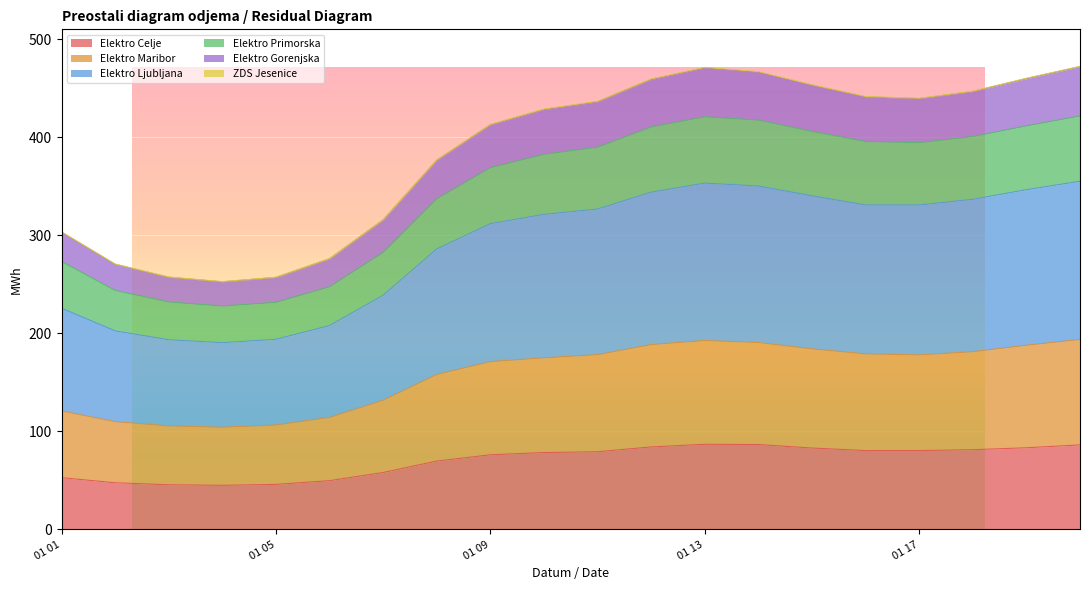

What is the minimum value for Elektro Celje?

45.1